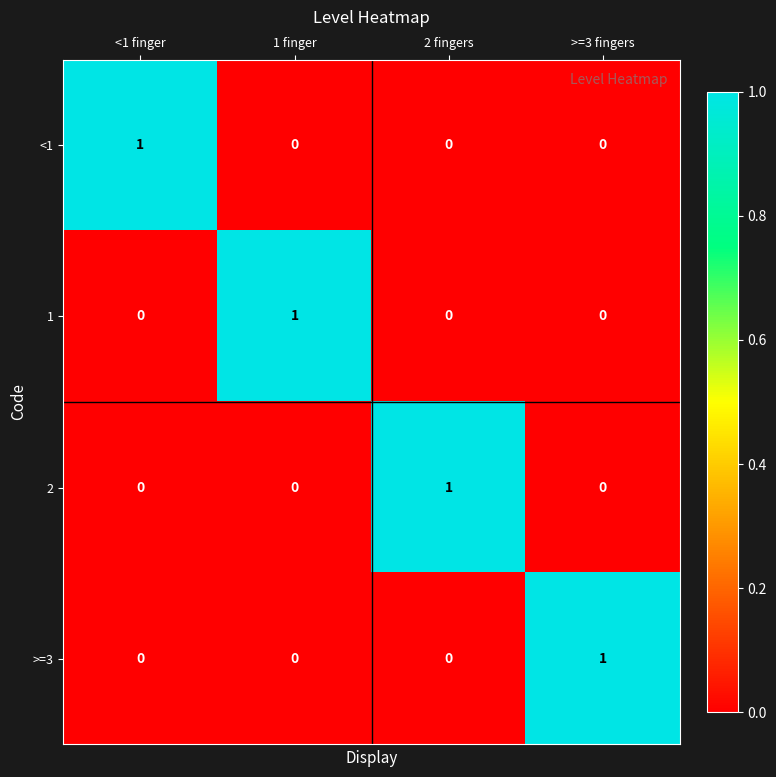

The value of 1 at >=3 fingers is 0. True or false?

True